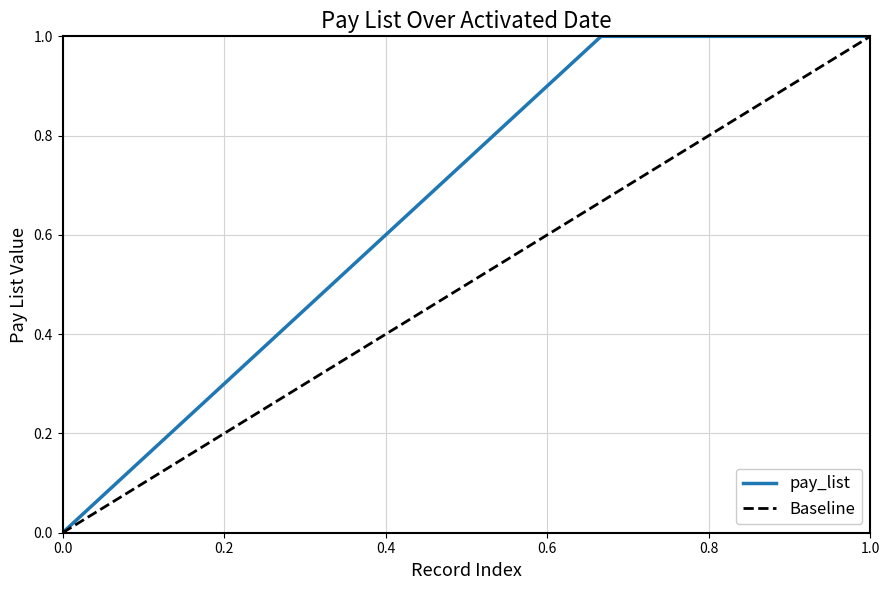

True or false: pay_list has a value of 0.0 at 0.0.

True